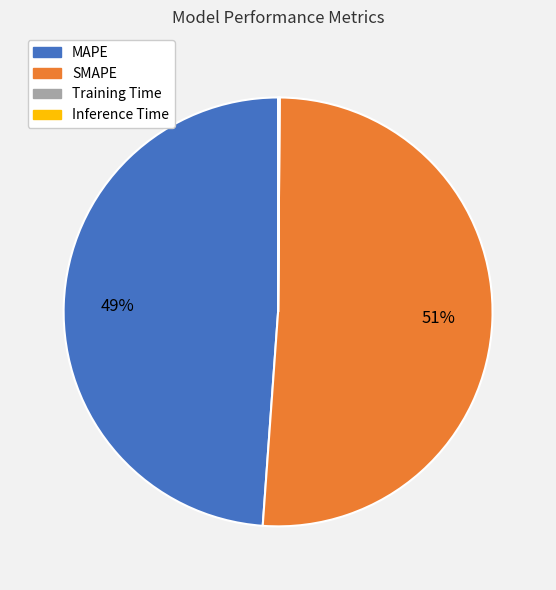

Does SMAPE account for over 50% of the chart?

Yes